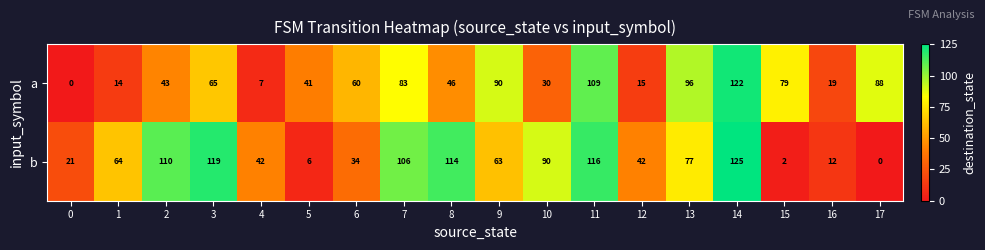

Rank the series by their average value, from highest to lowest.

b, a